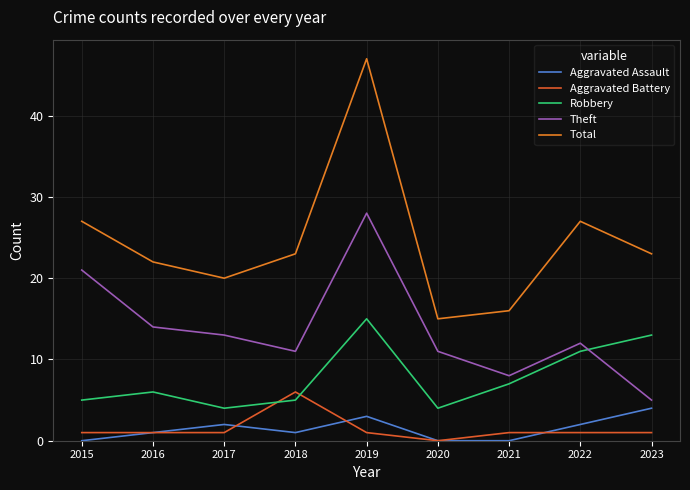

Which has a higher value, 2022 or 2016?

2022